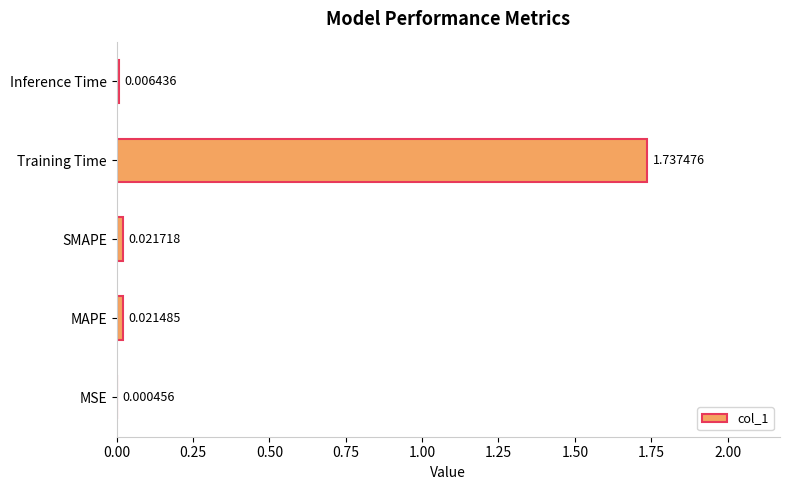

Between MAPE and MSE, which is larger?

MAPE